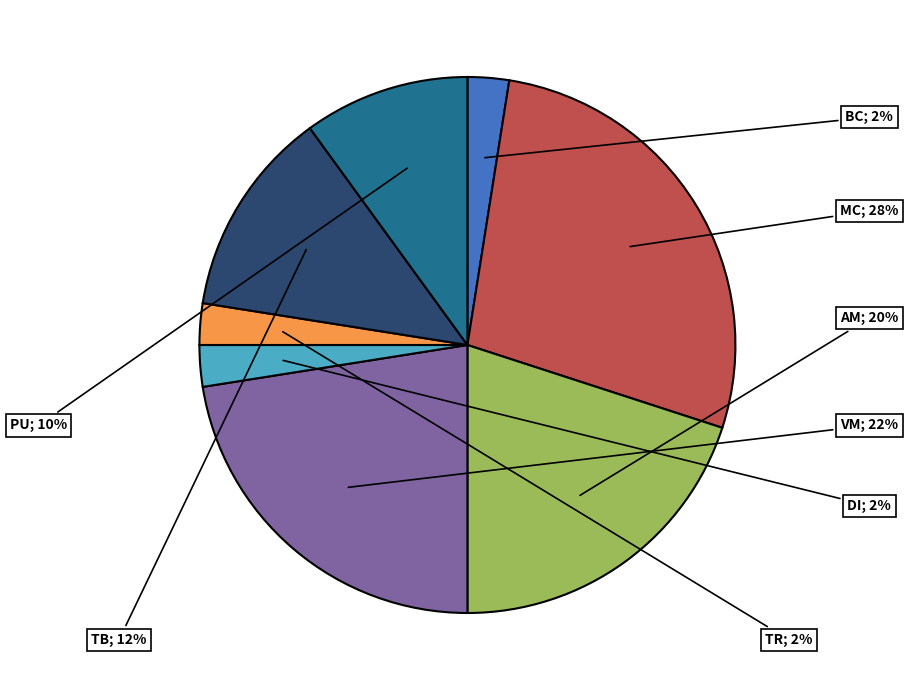

How many segments does this pie chart have?

8